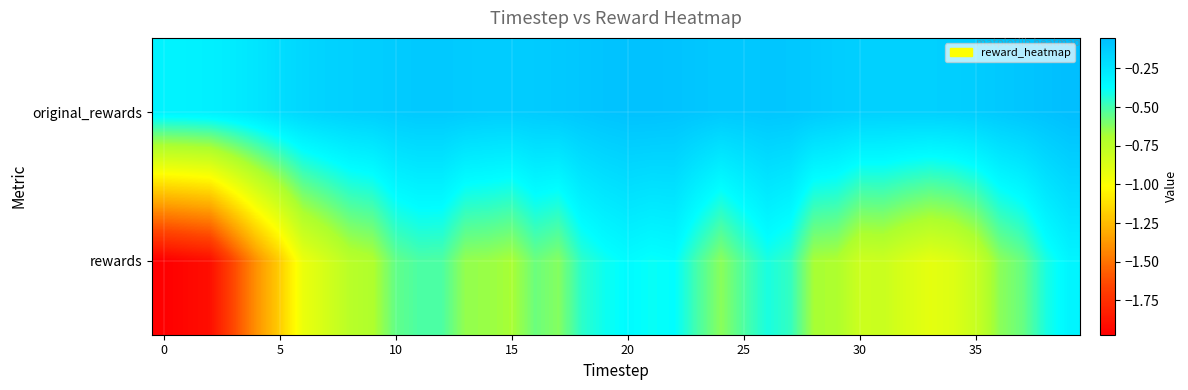

Reading left to right, transcribe all the data shown in this chart.

original_rewards: -0.3	-0.3	-0.3	-0.3	-0.2	-0.2	-0.2	-0.2	-0.1	-0.1	-0.1	-0.1	-0.1	-0.1	-0.1	-0.1	-0.1	-0.1	-0.1	-0.1	-0.1	-0.1	-0.1	-0.1	-0.1	-0.1	-0.1	-0.1	-0.1	-0.1	-0.1	-0.1	-0.1	-0.1	-0.1	-0.1	-0.1	-0.1	-0.1	-0.1
rewards: -2.0	-1.9	-1.9	-1.6	-1.4	-1.2	-0.9	-0.8	-0.7	-0.7	-0.6	-0.5	-0.5	-0.6	-0.7	-0.7	-0.6	-0.6	-0.5	-0.4	-0.4	-0.4	-0.4	-0.5	-0.6	-0.5	-0.4	-0.5	-0.7	-0.7	-0.8	-0.8	-0.9	-0.9	-0.9	-0.8	-0.6	-0.6	-0.4	-0.3